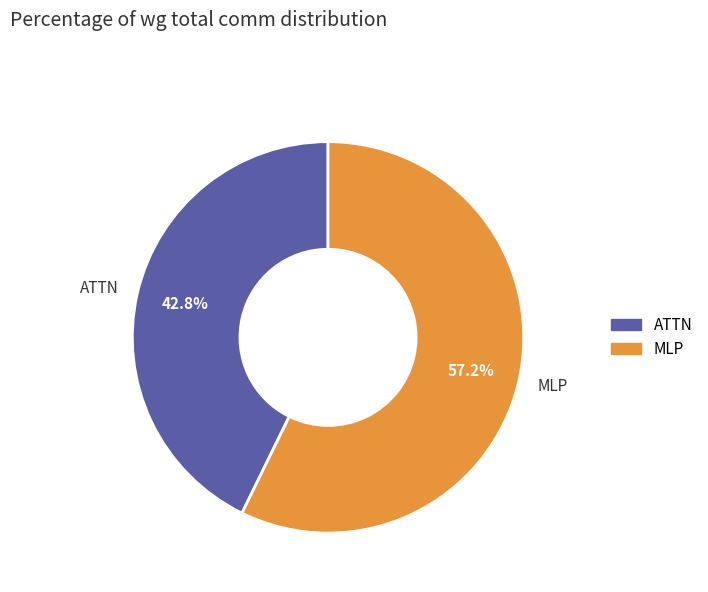

To the nearest percent, what is the average slice percentage?

50%